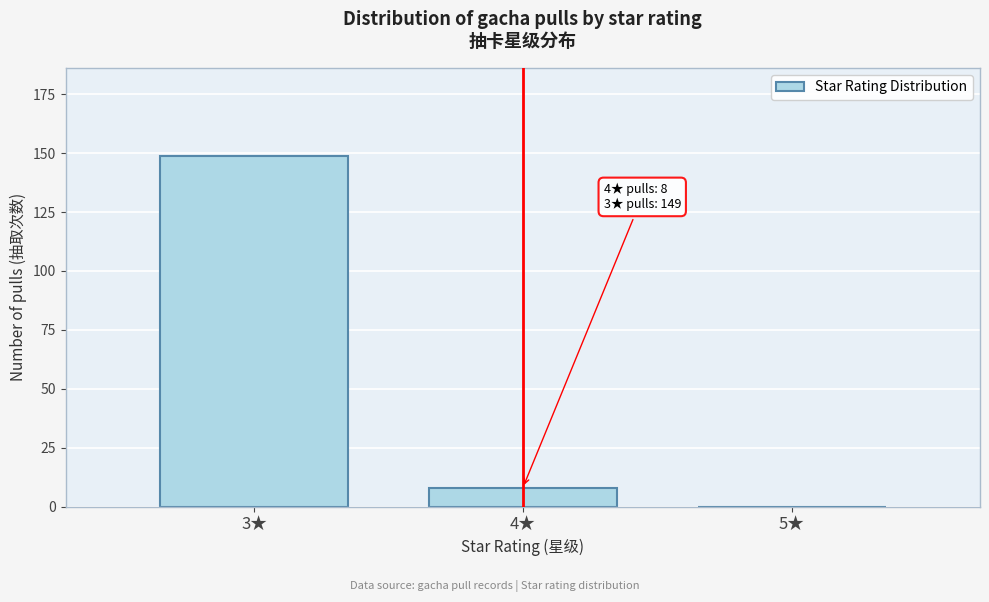

Reading left to right, list all the values displayed in this chart.

3★=149	4★=8	5★=0